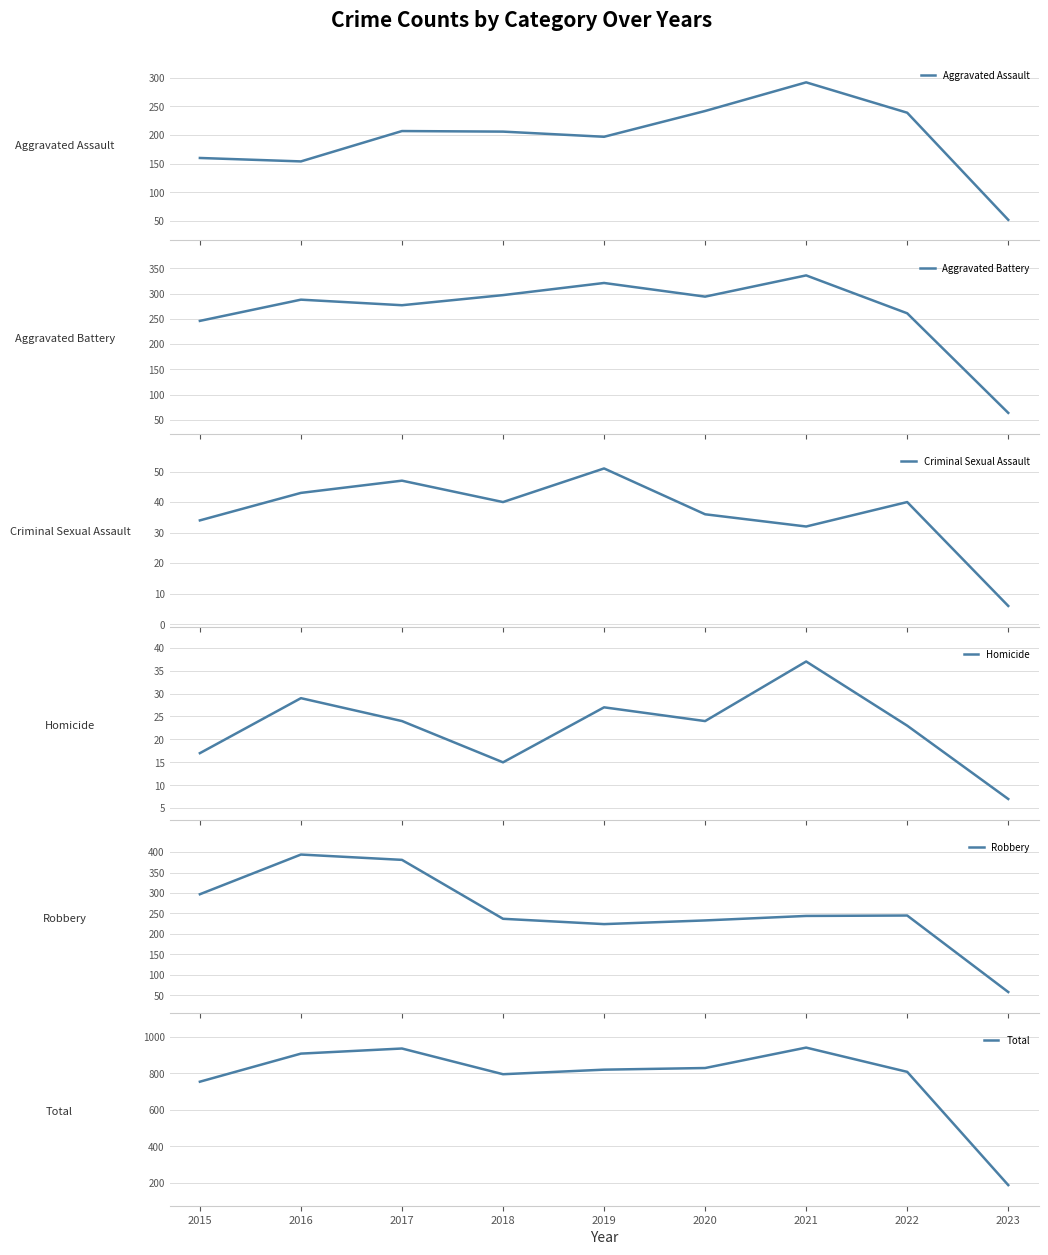

Reading left to right, transcribe all the data shown in this chart.

Aggravated Assault: 2015=160	2016=154	2017=207	2018=206	2019=197	2020=242	2021=292	2022=239	2023=52
Aggravated Battery: 2015=246	2016=288	2017=277	2018=297	2019=321	2020=294	2021=336	2022=261	2023=64
Criminal Sexual Assault: 2015=34	2016=43	2017=47	2018=40	2019=51	2020=36	2021=32	2022=40	2023=6
Homicide: 2015=17	2016=29	2017=24	2018=15	2019=27	2020=24	2021=37	2022=23	2023=7
Robbery: 2015=297	2016=394	2017=381	2018=237	2019=224	2020=233	2021=244	2022=245	2023=58
Total: 2015=754	2016=908	2017=936	2018=795	2019=820	2020=829	2021=941	2022=808	2023=187